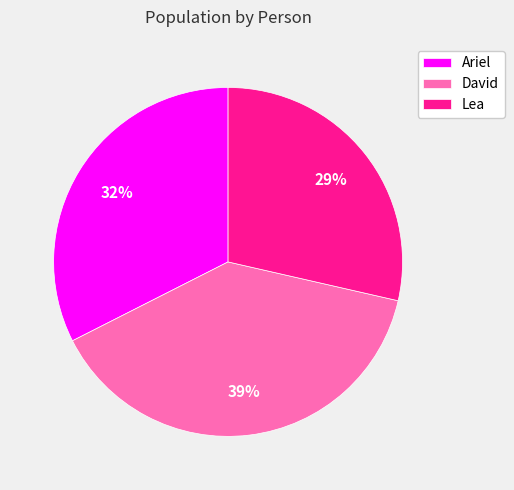

To the nearest percent, what is the average slice percentage?

33%